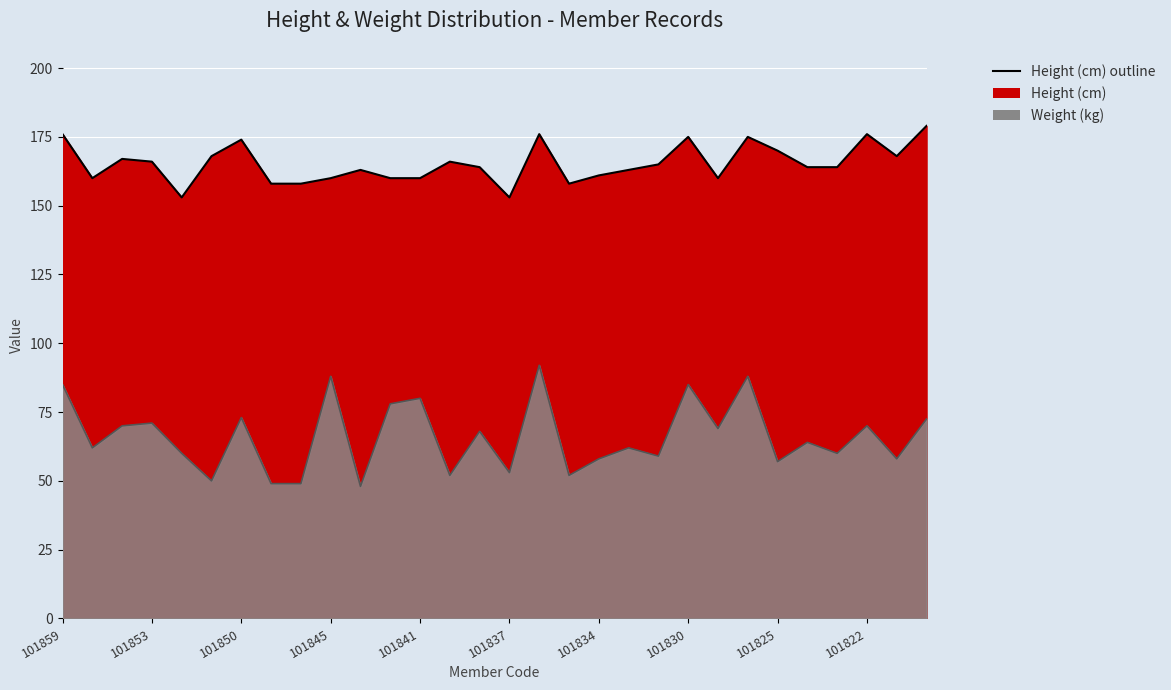

Is the value of Height (cm) line at 101853 greater than the value of Weight (kg) line at 19?

Yes